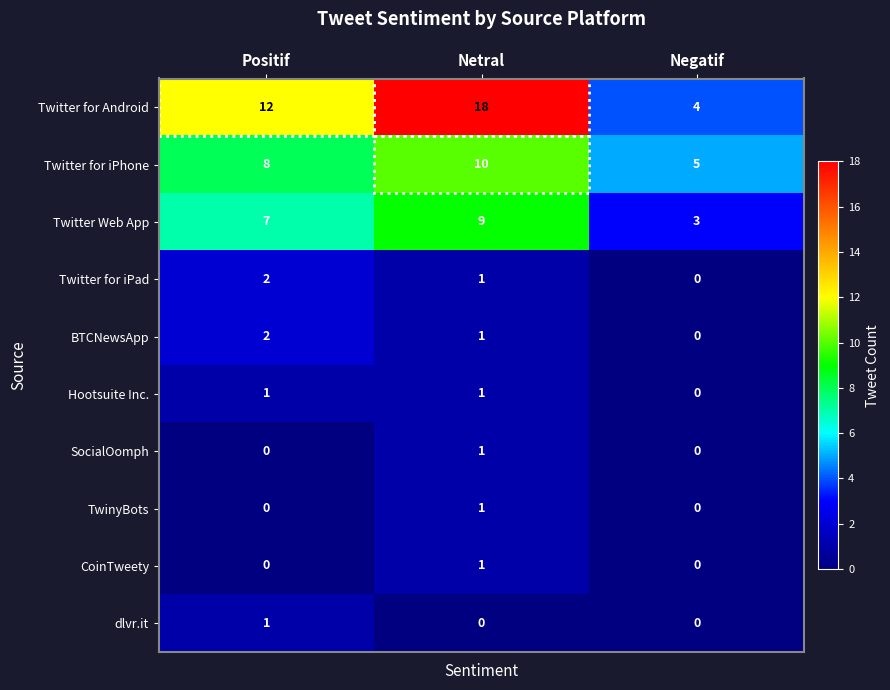

What is the total value across all series at Netral?

43